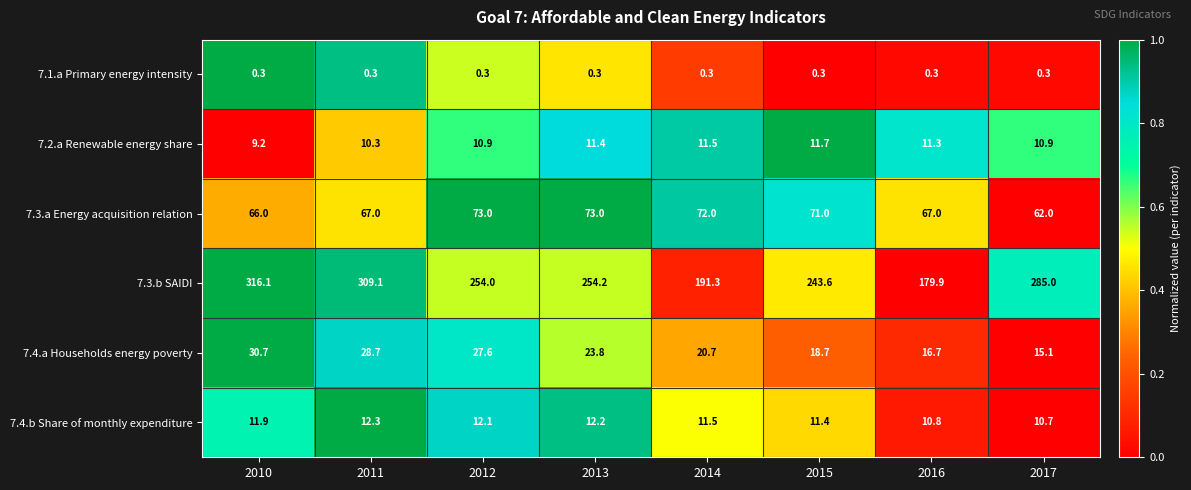

The value of 7.4.b Share of monthly expenditure at 2011 is 19.1. True or false?

False